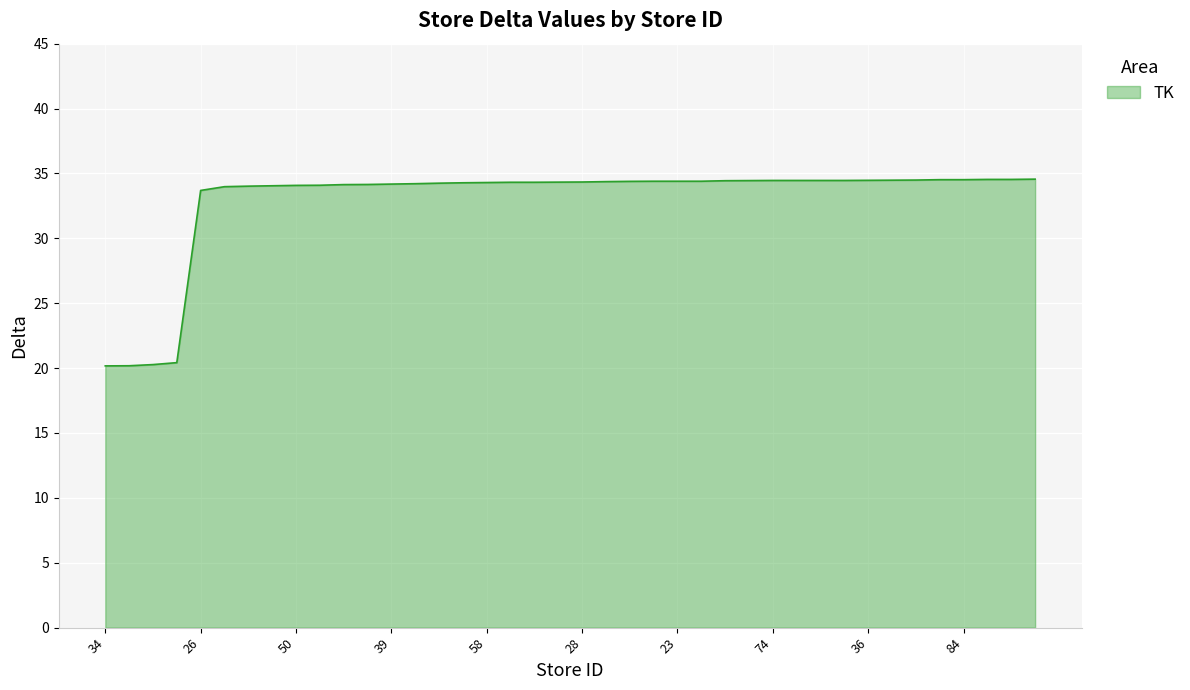

What is the maximum value shown in the chart?

34.6